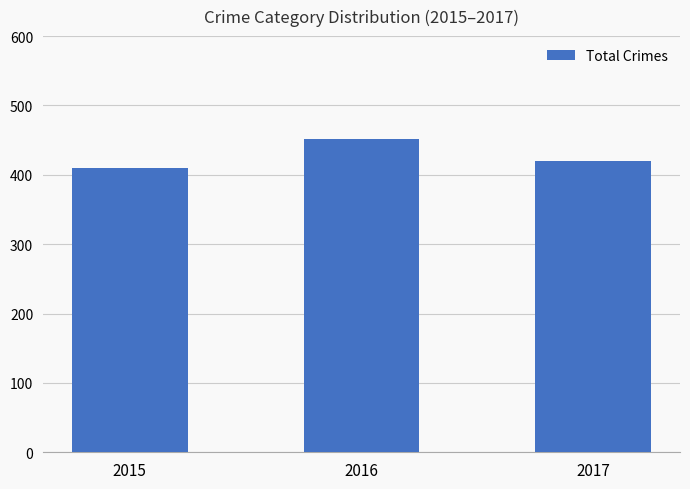

How many series are shown in this chart?

1